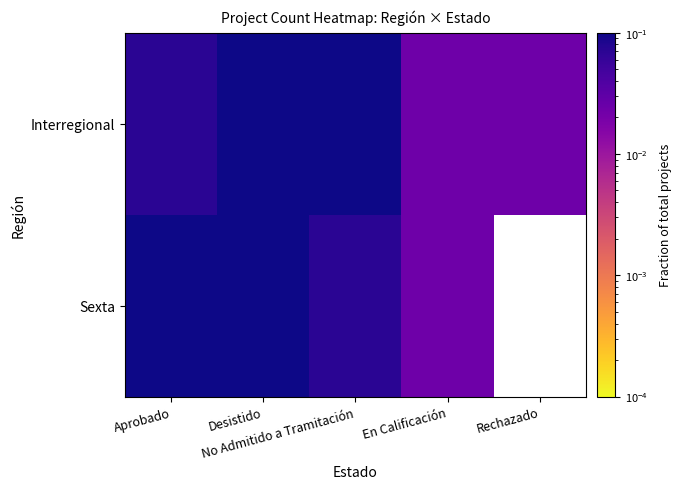

Which category has the lowest value across all series?

En Calificación